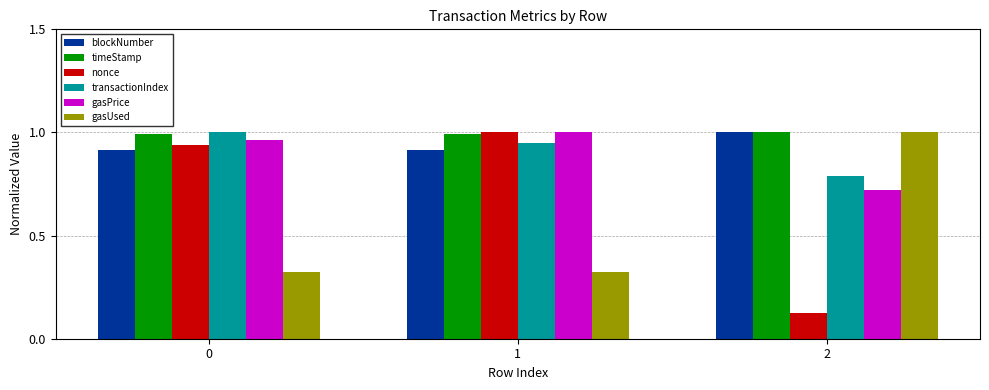

The value of timeStamp at 0 is 0.2. True or false?

False